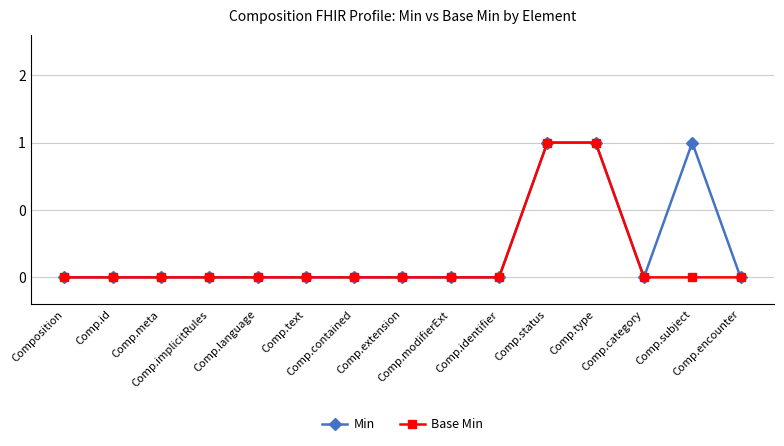

Is this an area chart (filled region under the line)?

No